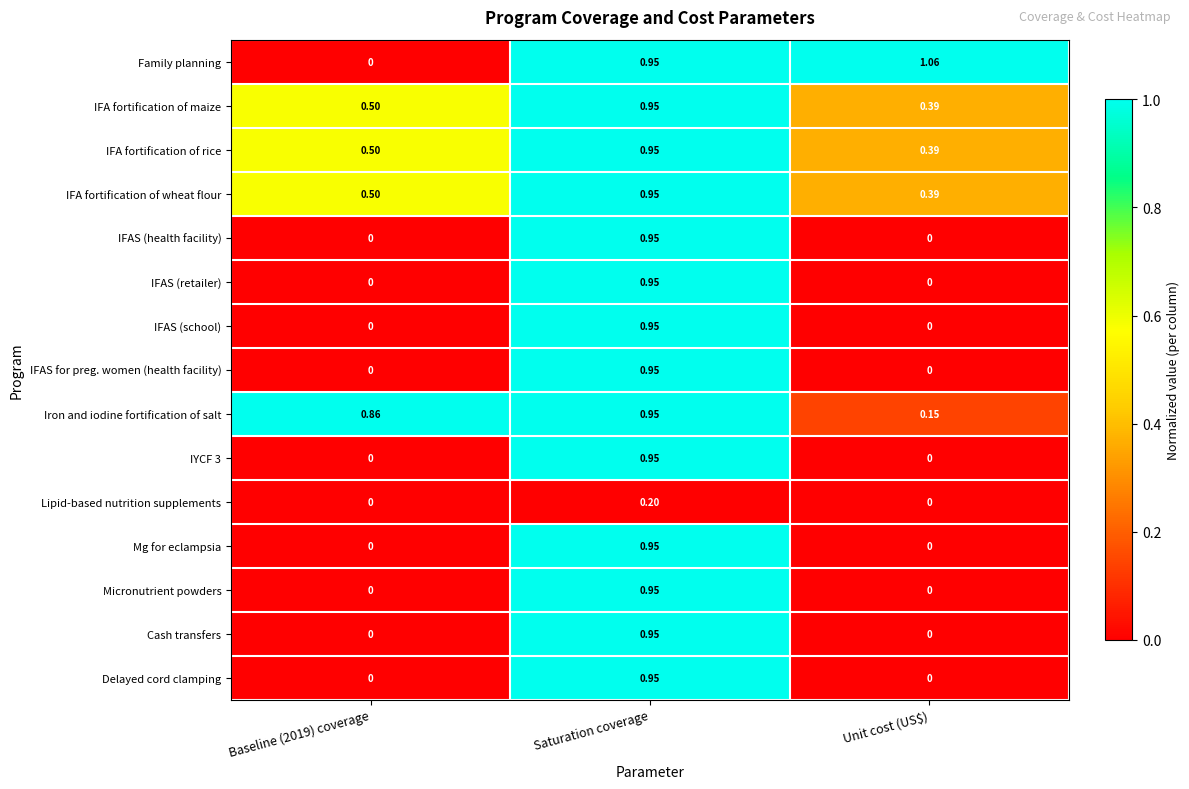

At which category is the sum across all series the highest?

Saturation coverage